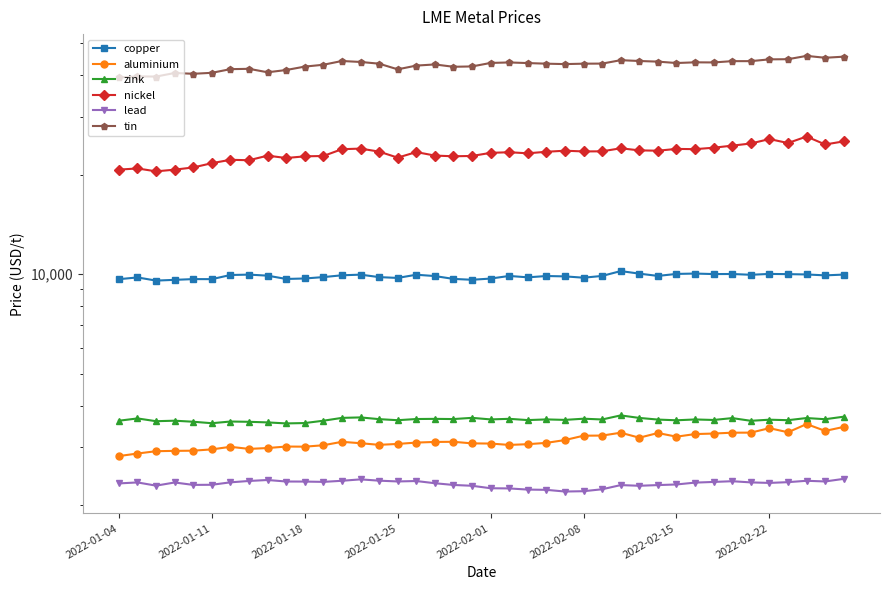

True or false: copper has more than 2 points higher than both neighbors.

True